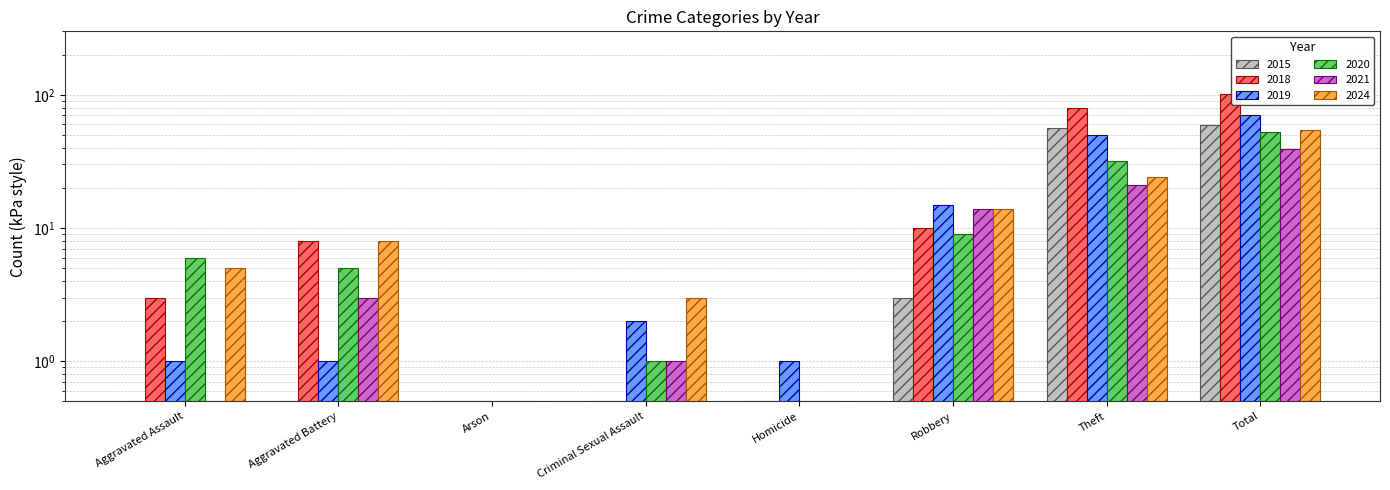

The value of 2019 at Theft is 50.0. True or false?

True